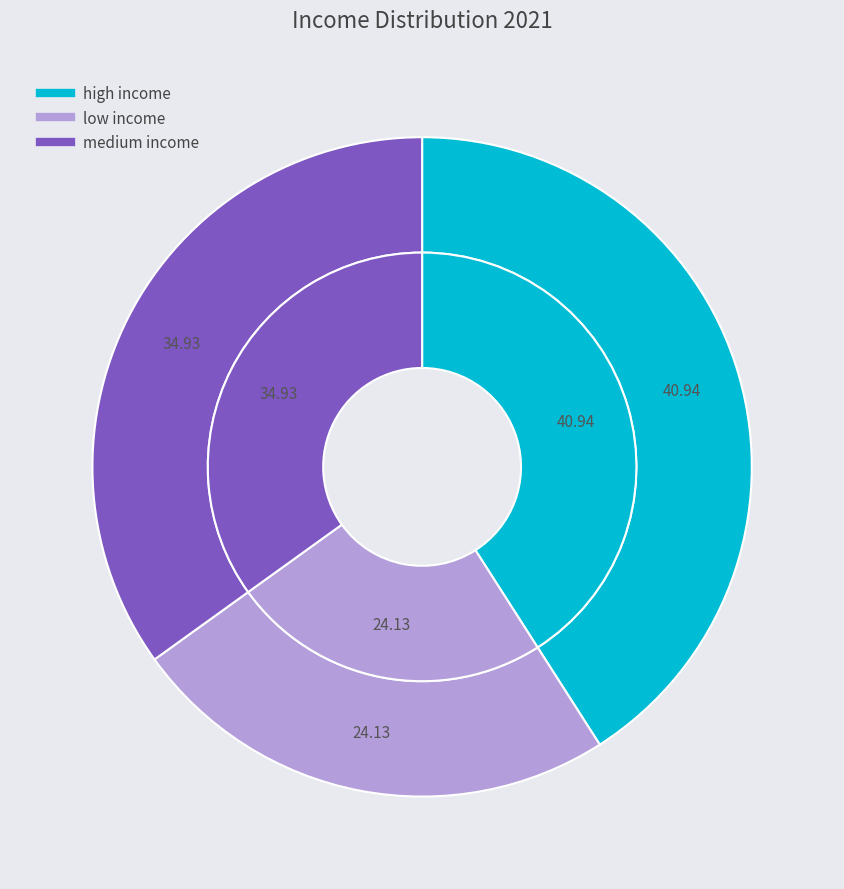

Count the number of slices in the pie.

3